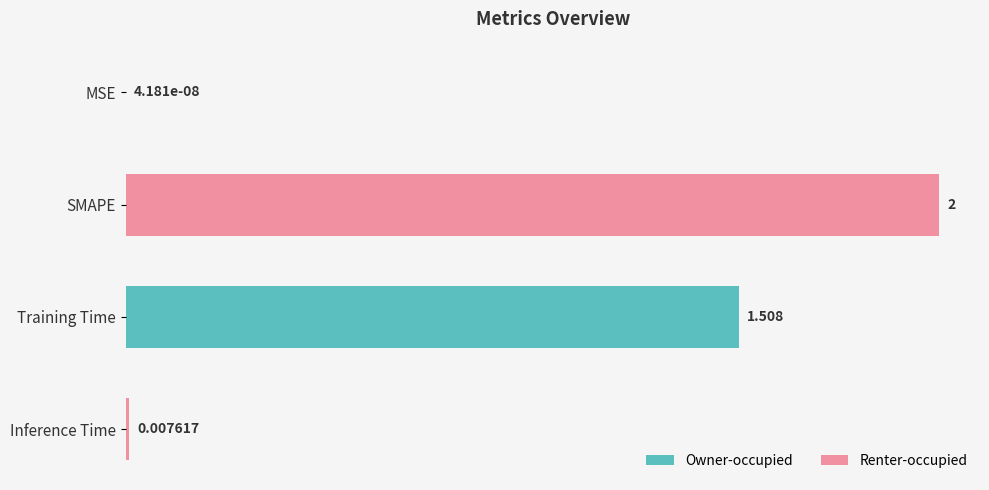

Between Training Time and Inference Time, which is larger?

Training Time